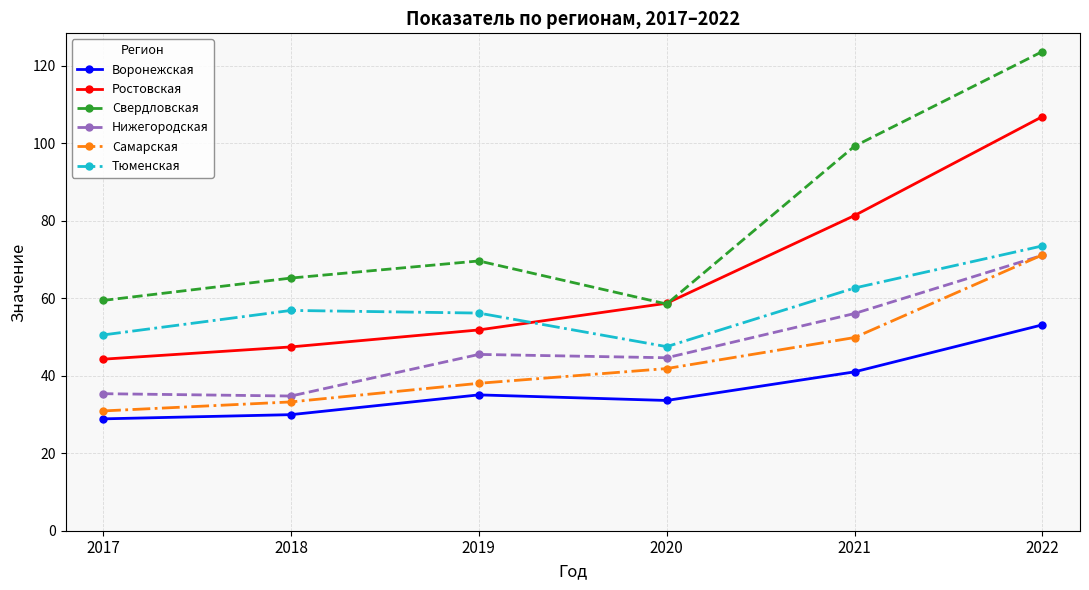

Reading left to right, extract all data points from this chart.

Воронежская: 2017=28.9	2018=30.0	2019=35.1	2020=33.6	2021=41.0	2022=53.2
Ростовская: 2017=44.3	2018=47.5	2019=51.8	2020=58.7	2021=81.4	2022=106.9
Свердловская: 2017=59.5	2018=65.2	2019=69.7	2020=58.5	2021=99.3	2022=123.7
Нижегородская: 2017=35.4	2018=34.8	2019=45.5	2020=44.7	2021=56.1	2022=71.1
Самарская: 2017=30.9	2018=33.3	2019=38.1	2020=41.9	2021=49.9	2022=71.2
Тюменская: 2017=50.5	2018=56.9	2019=56.2	2020=47.5	2021=62.7	2022=73.5